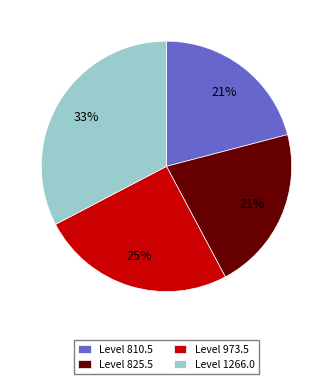

Is there a majority slice in this chart?

No